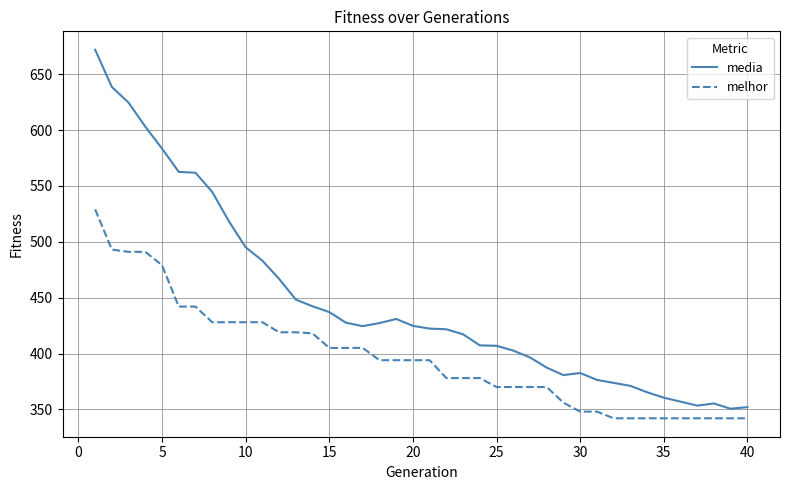

Rank the series by their maximum value, from highest to lowest.

media, melhor